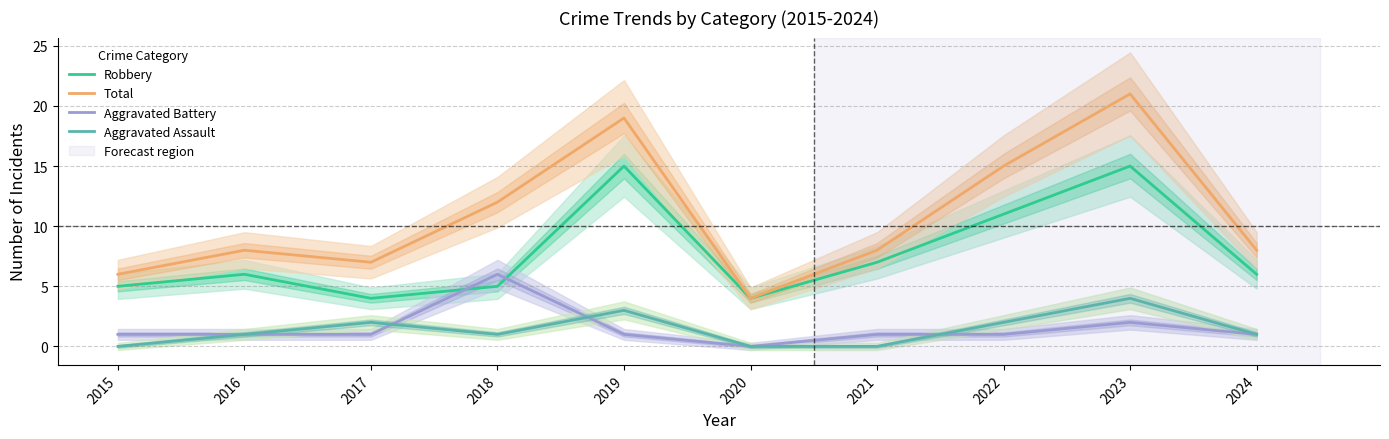

Does the chart have visible grid lines?

Yes